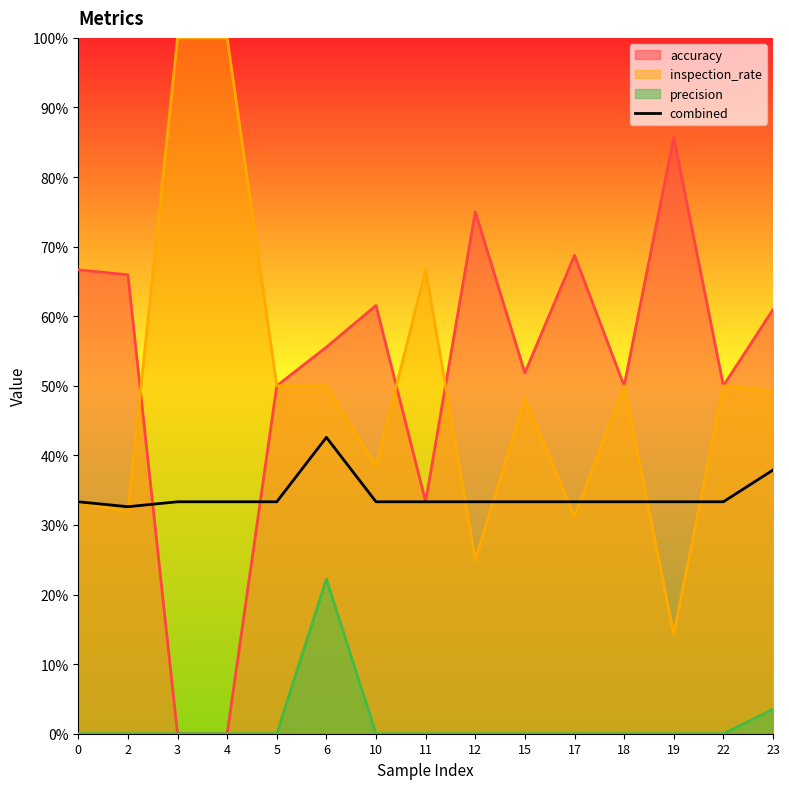

True or false: the data shows 0.4 at 23.

True